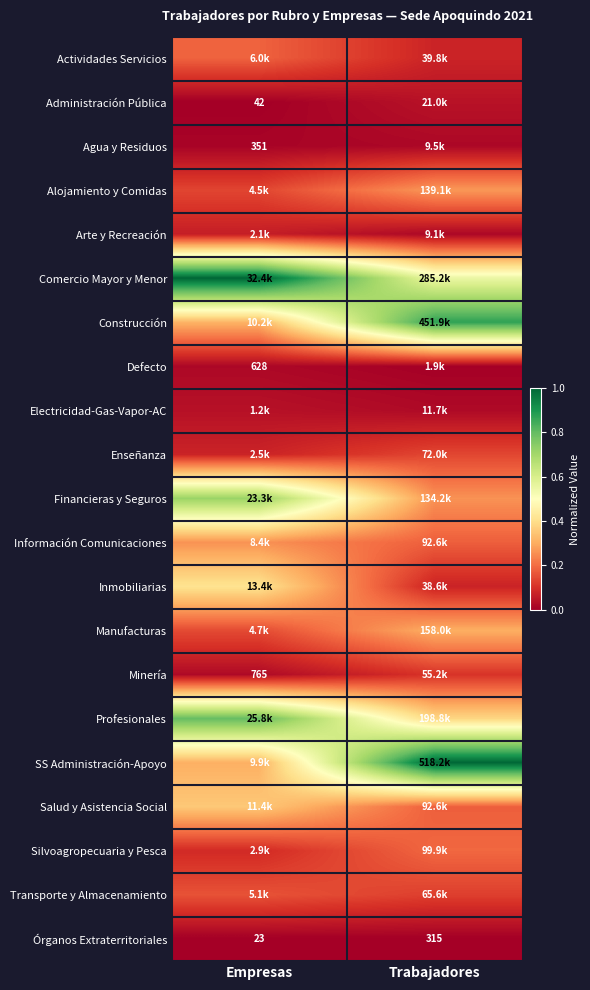

List the series in order of their peak value, highest first.

SS Administración-Apoyo, Comercio Mayor y Menor, Construcción, Profesionales, Financieras y Seguros, Inmobiliarias, Salud y Asistencia Social, Manufacturas, Alojamiento y Comidas, Información Comunicaciones, Silvoagropecuaria y Pesca, Actividades Servicios, Transporte y Almacenamiento, Enseñanza, Minería, Arte y Recreación, Administración Pública, Electricidad-Gas-Vapor-AC, Defecto, Agua y Residuos, Órganos Extraterritoriales